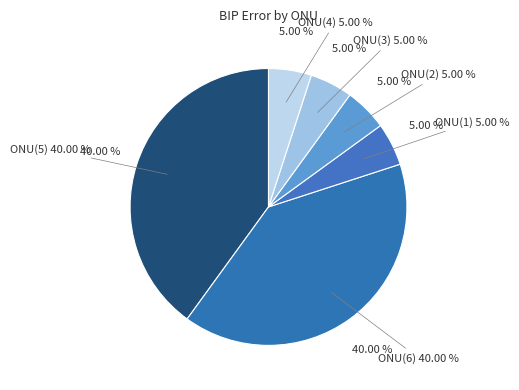

Is the sum of ONU(2) and ONU(6) greater than half?

No